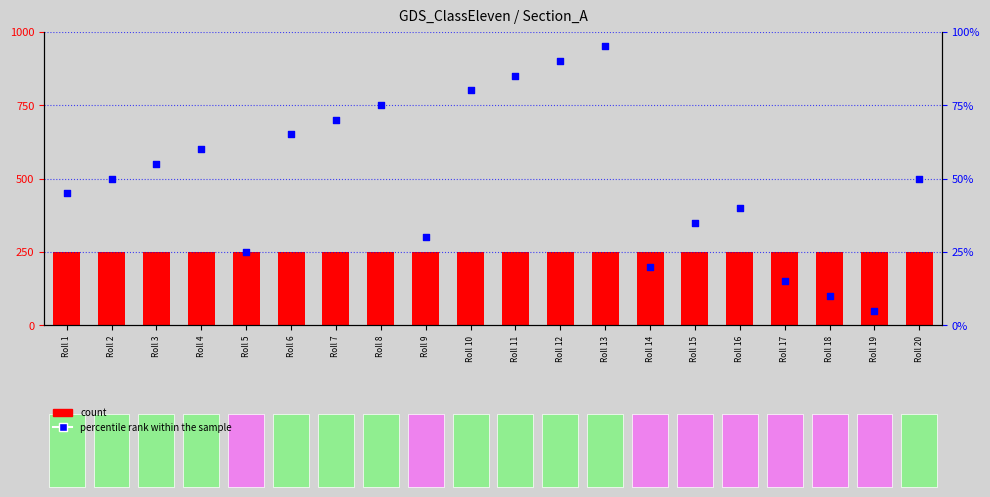

Which series contains the highest Y value?

percentile rank within the sample